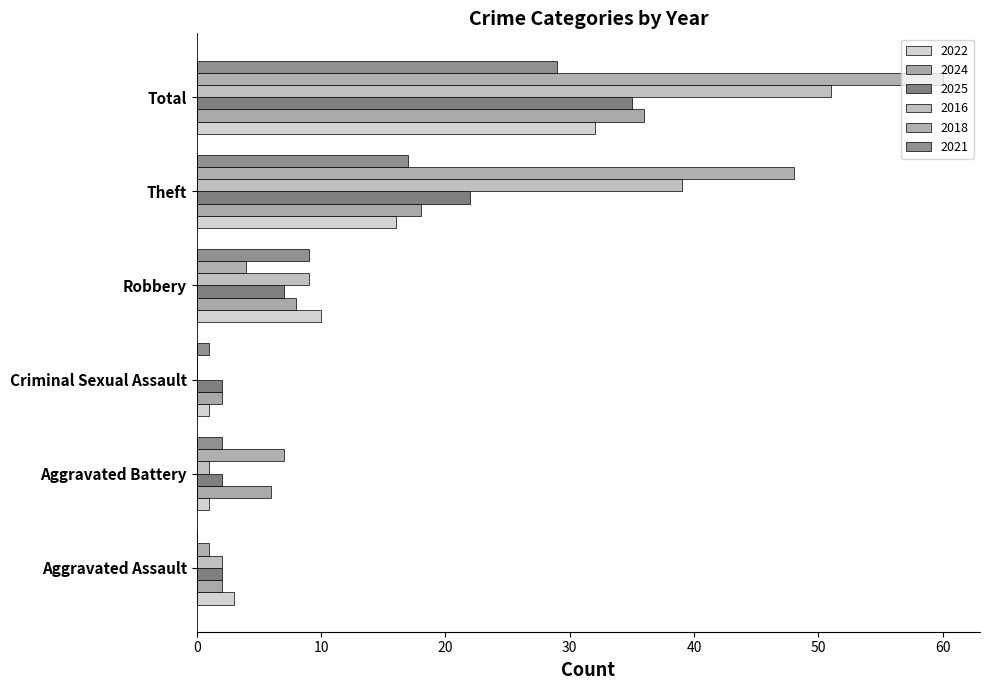

Reading right to left, transcribe all the data shown in this chart.

2022: 32	16	10	1	1	3
2024: 36	18	8	2	6	2
2025: 35	22	7	2	2	2
2016: 51	39	9	0	1	2
2018: 60	48	4	0	7	1
2021: 29	17	9	1	2	0